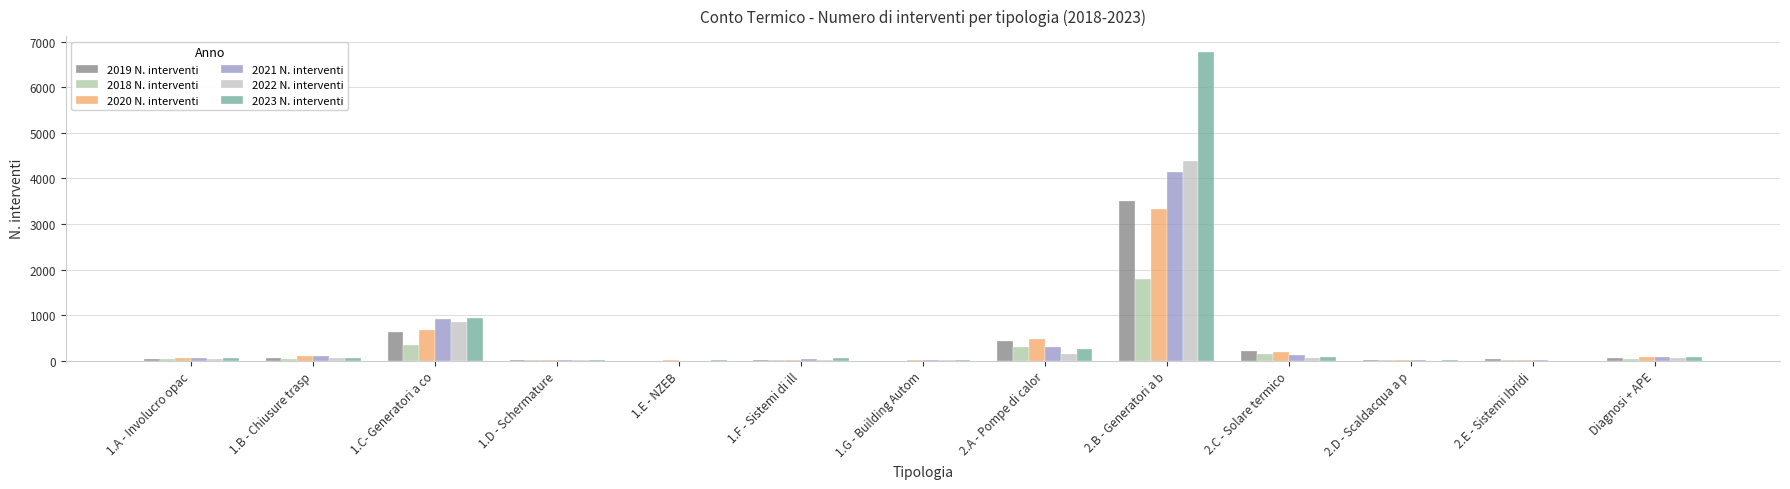

Is the value of 2021 N. interventi at 1.D - Schermature greater than the value of 2018 N. interventi at 2.A - Pompe di calor?

No